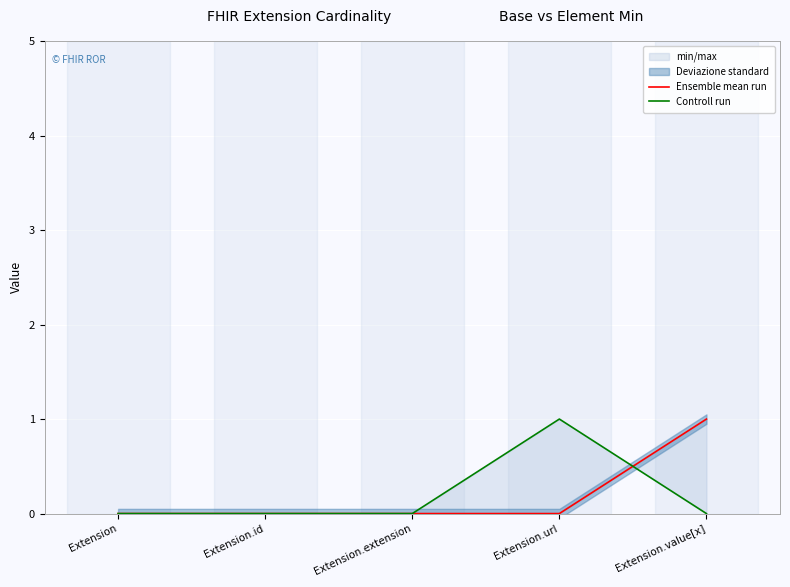

Is it true that Ensemble mean run equals 1 at Extension.url?

False